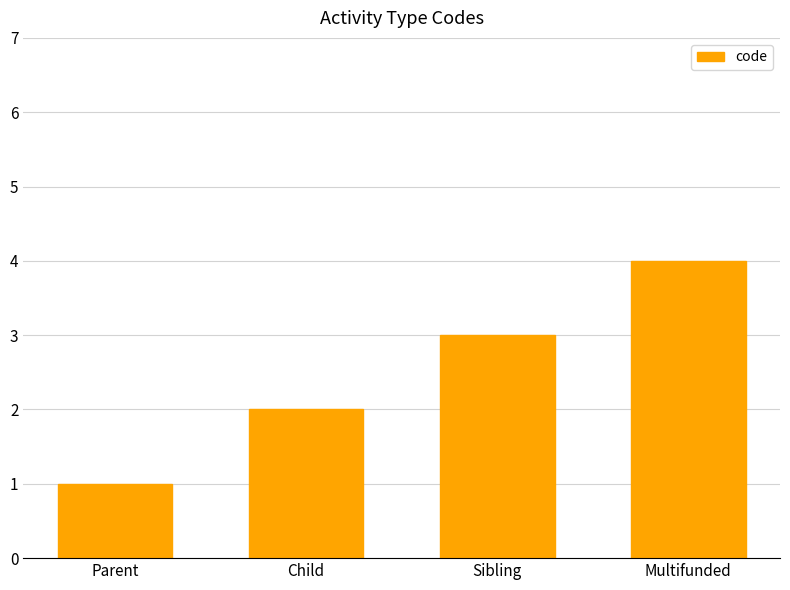

What is the greatest value displayed?

4